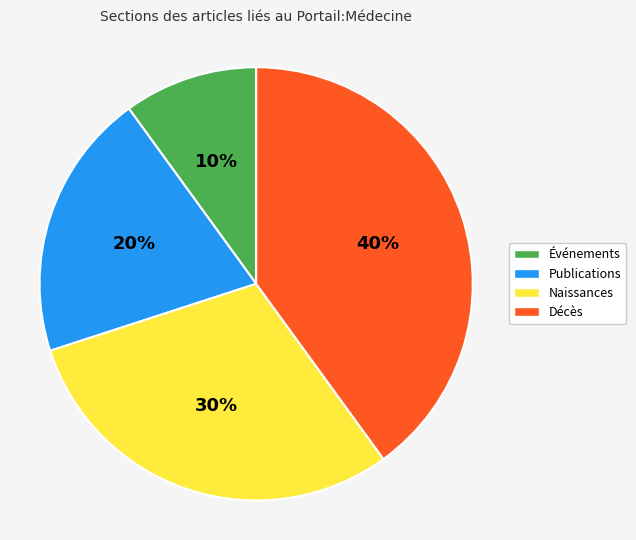

To the nearest percent, what is the difference between the largest and smallest slice percentages?

30%